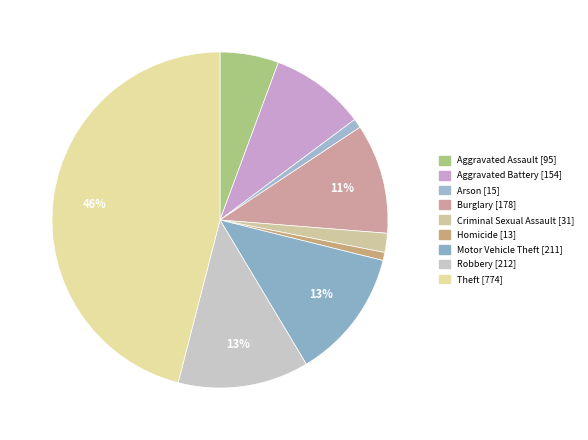

Does Aggravated Battery account for over 50% of the chart?

No